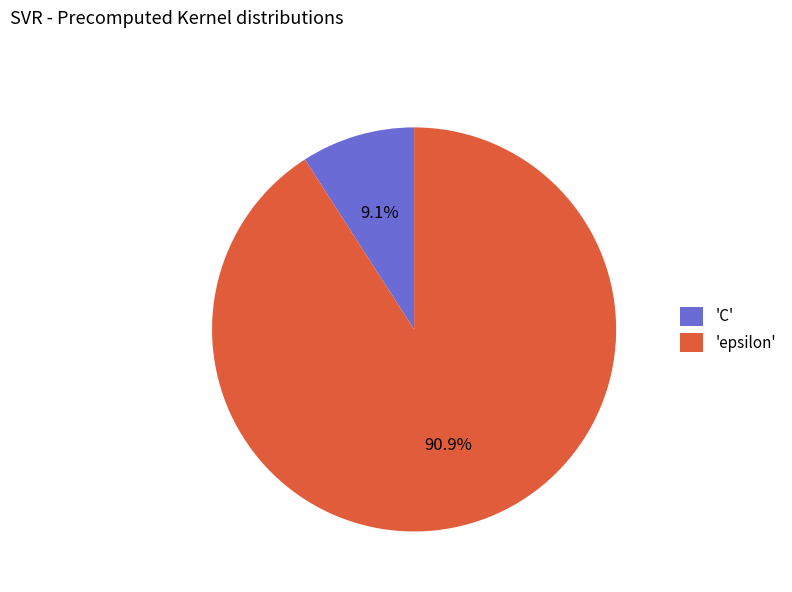

How many slices are in this pie chart?

2